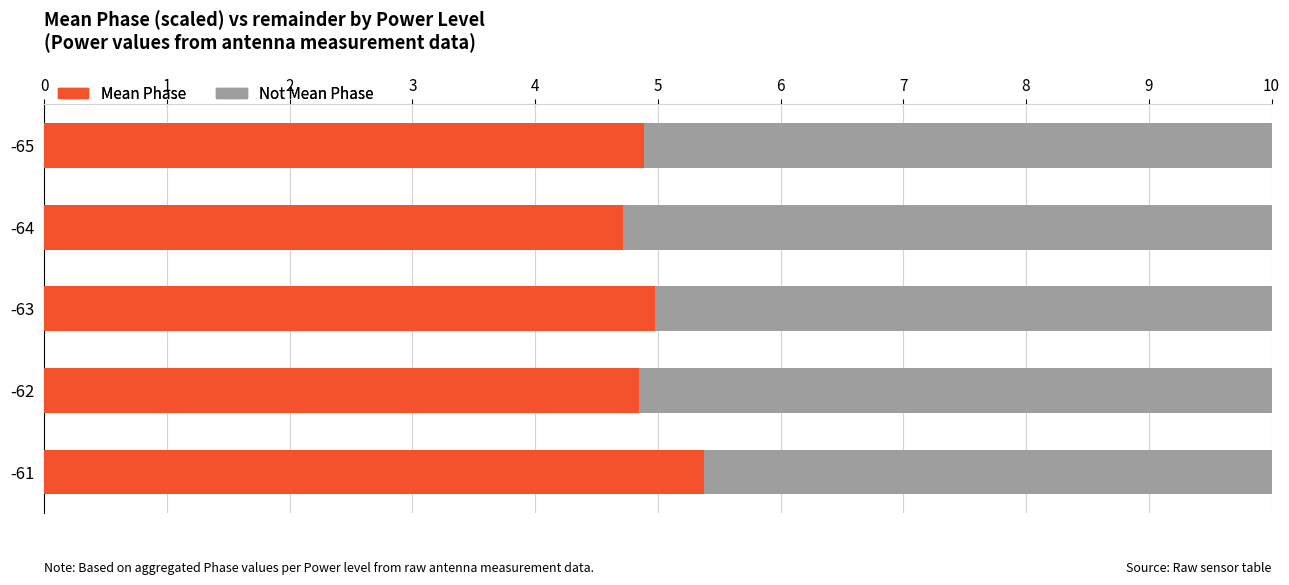

The Mean Phase series shows 3.1 at -61. True or false?

False